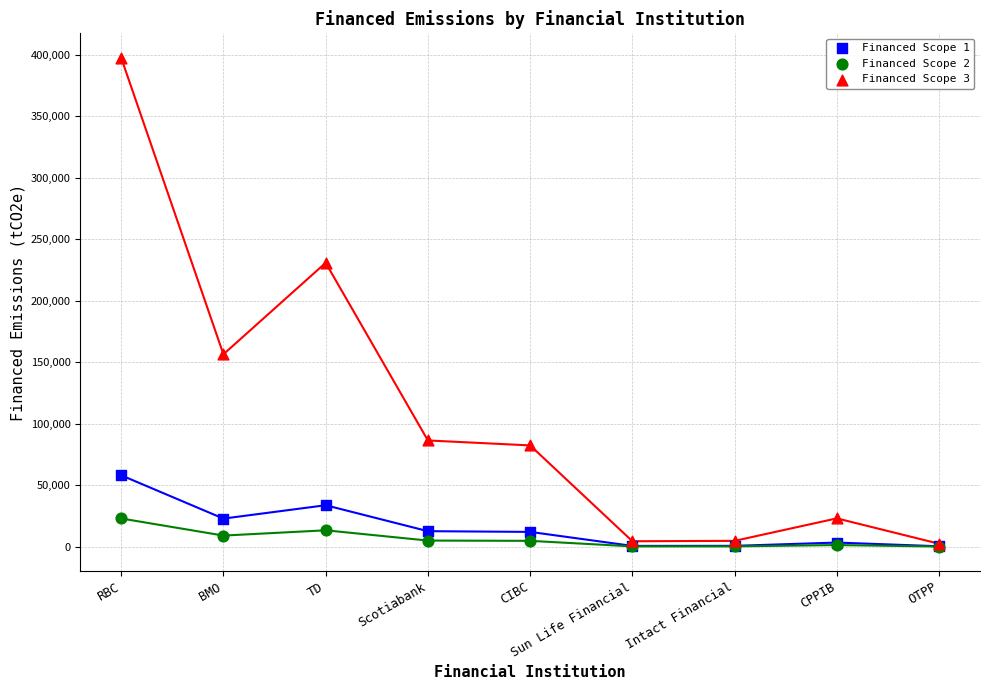

Across all series, what Y value is closest to 198883?

230876.6